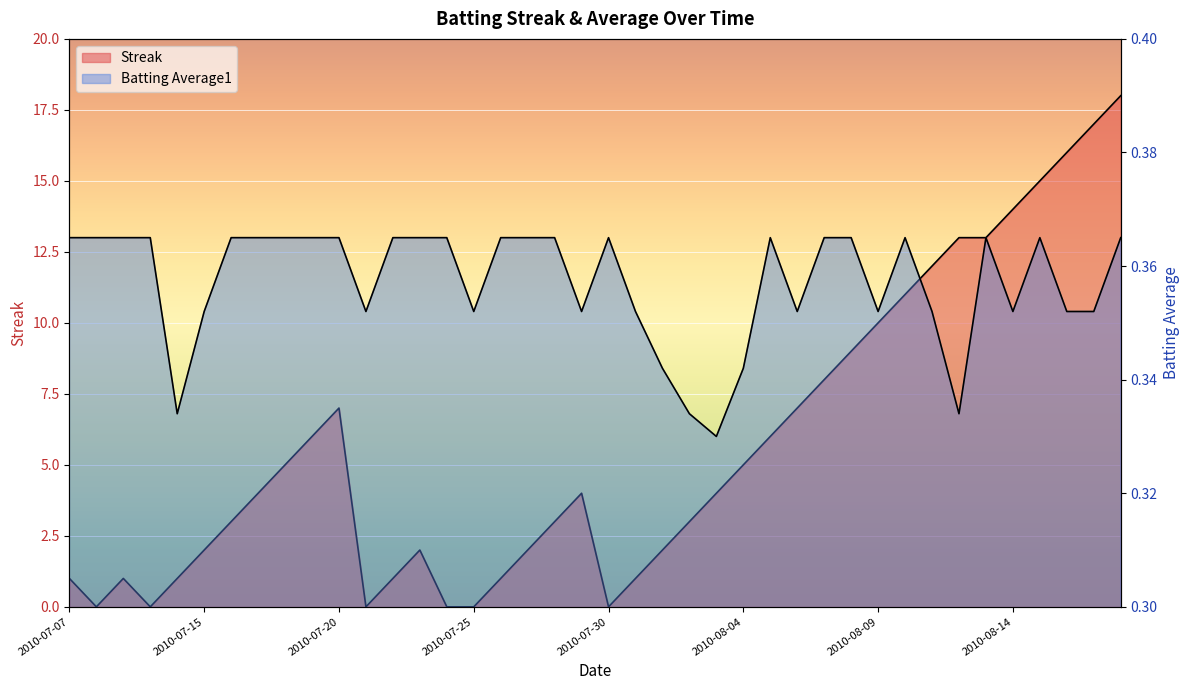

Where is the first local minimum for Streak?

2010-07-08